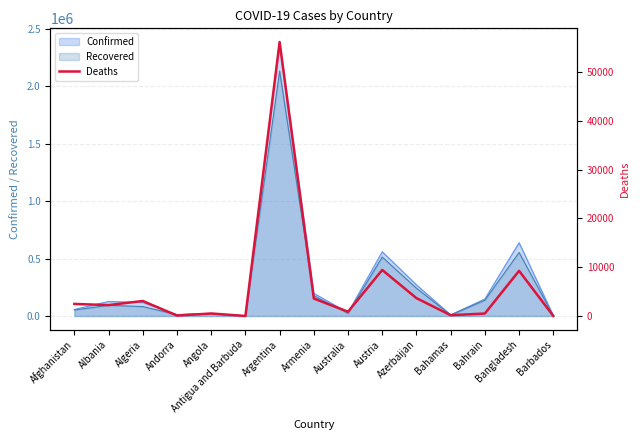

Reading left to right, list all the values displayed in this chart.

Afghanistan=2497	Albania=2256	Algeria=3102	Andorra=117	Angola=540	Antigua and Barbuda=28	Argentina=56106	Armenia=3592	Australia=909	Austria=9449	Azerbaijan=3677	Bahamas=188	Bahrain=531	Bangladesh=9266	Barbados=43